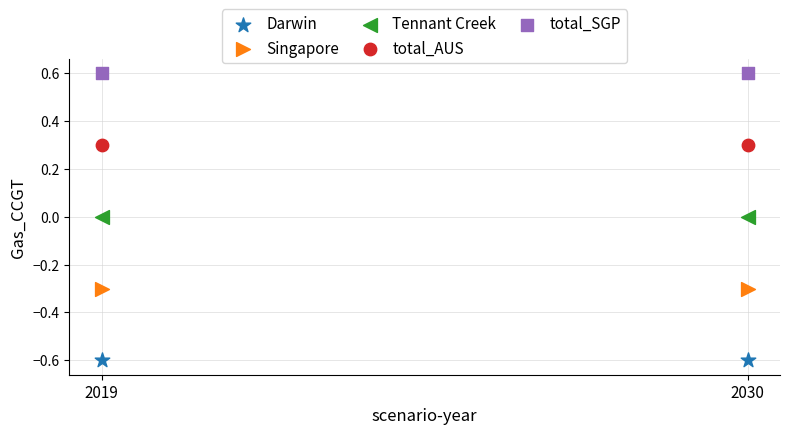

What are all the series names shown in the legend?

Darwin, Singapore, Tennant Creek, total_AUS, total_SGP